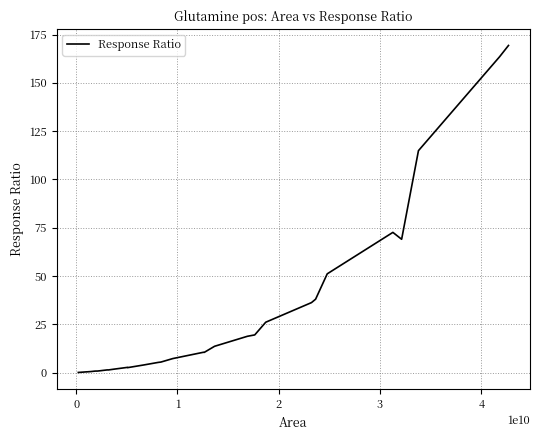

What is the difference between the maximum and minimum values?

169.3